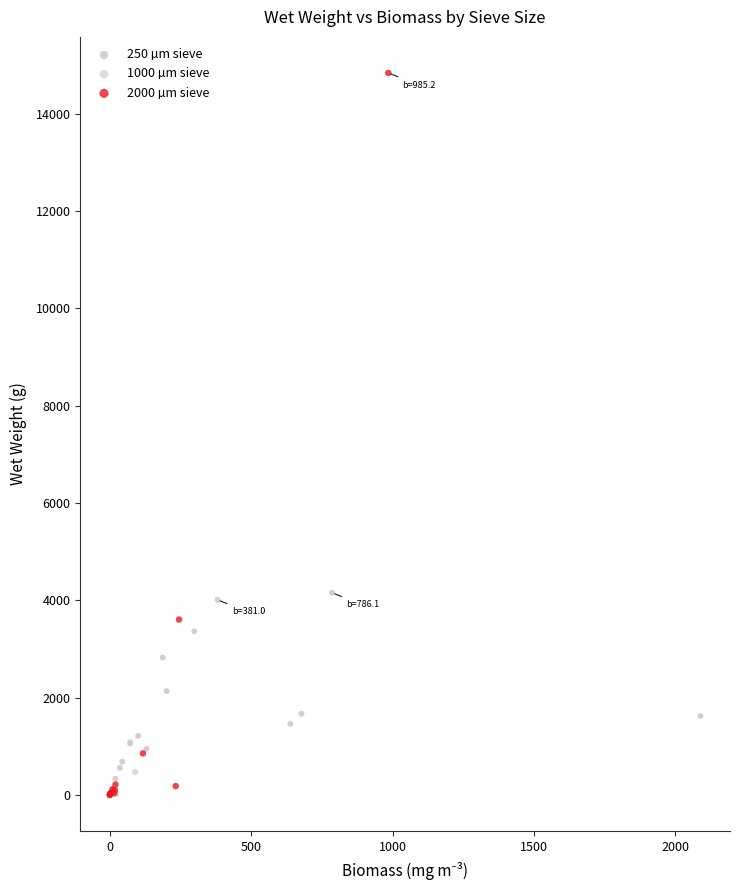

Which series has the widest spread of Y values?

2000 µm sieve